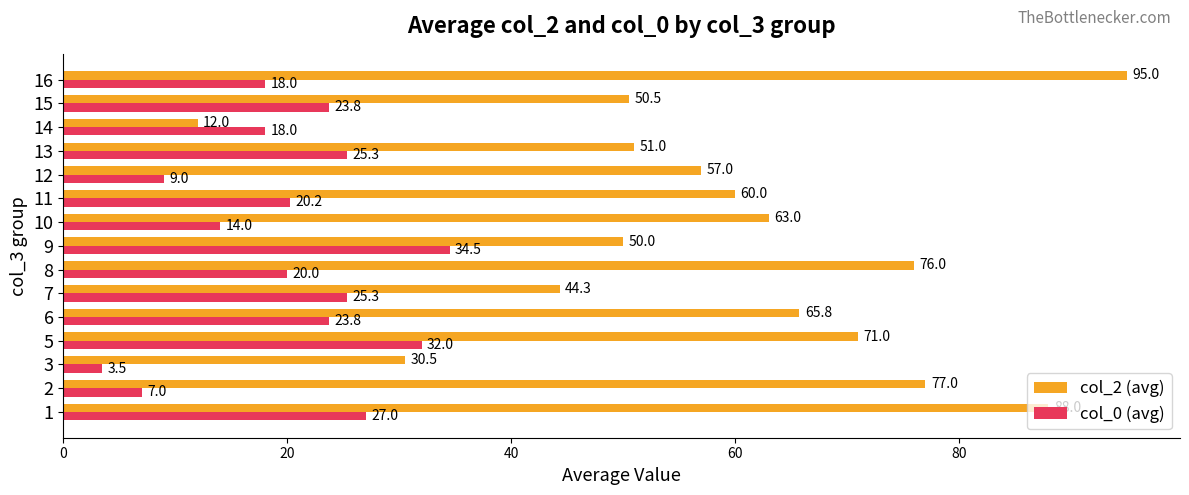

Between 10 and 14, which series saw the biggest shift?

col_2 (avg)